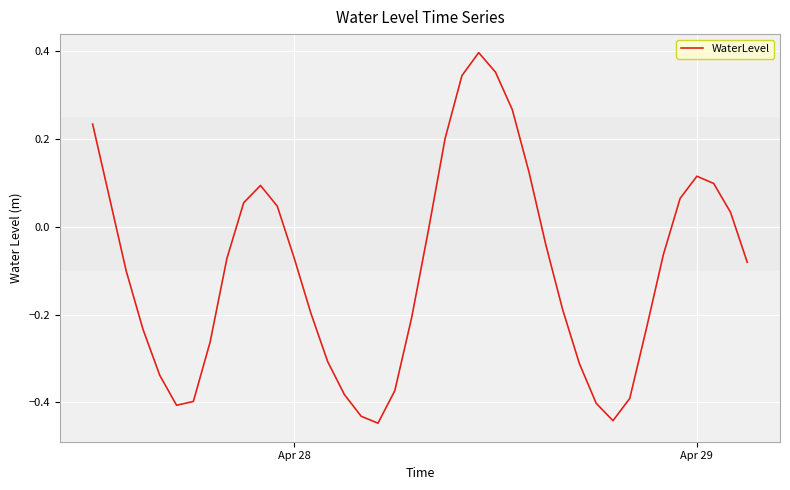

What is the difference between the maximum and minimum values?

0.8